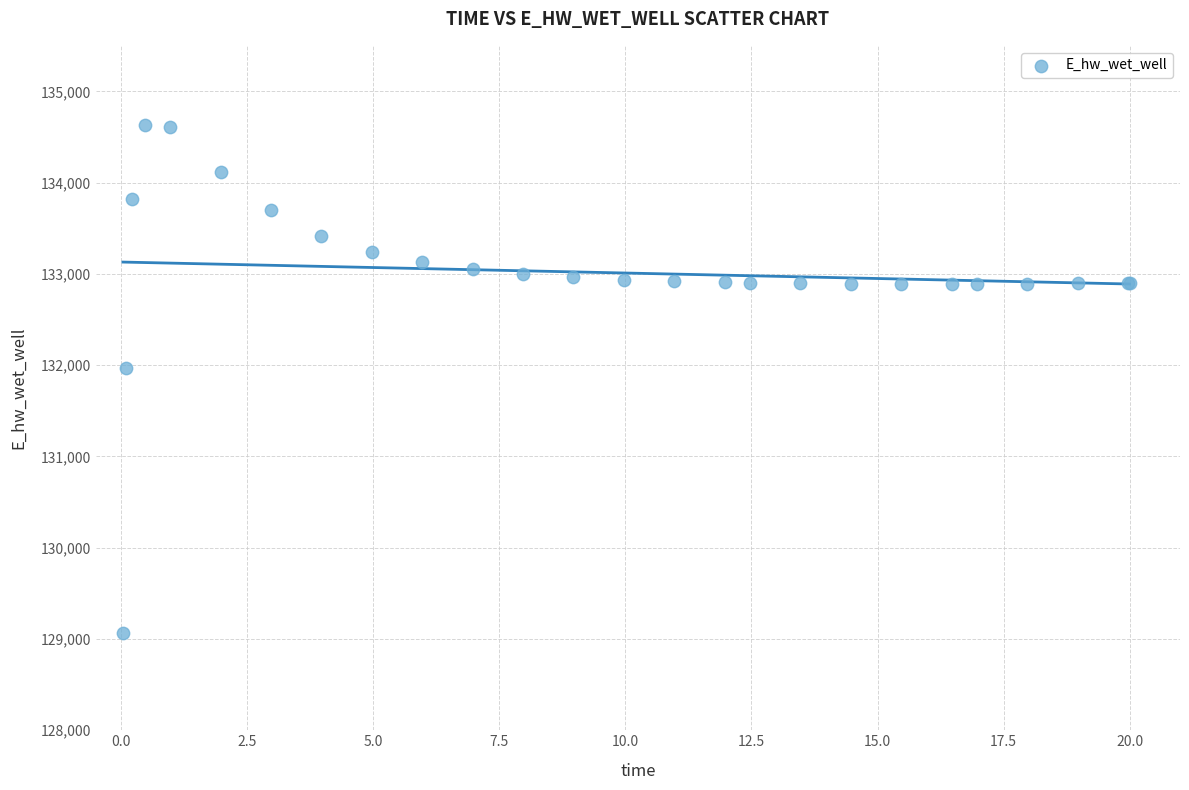

What Y value in the scatter plot is closest to 131849?

131970.3